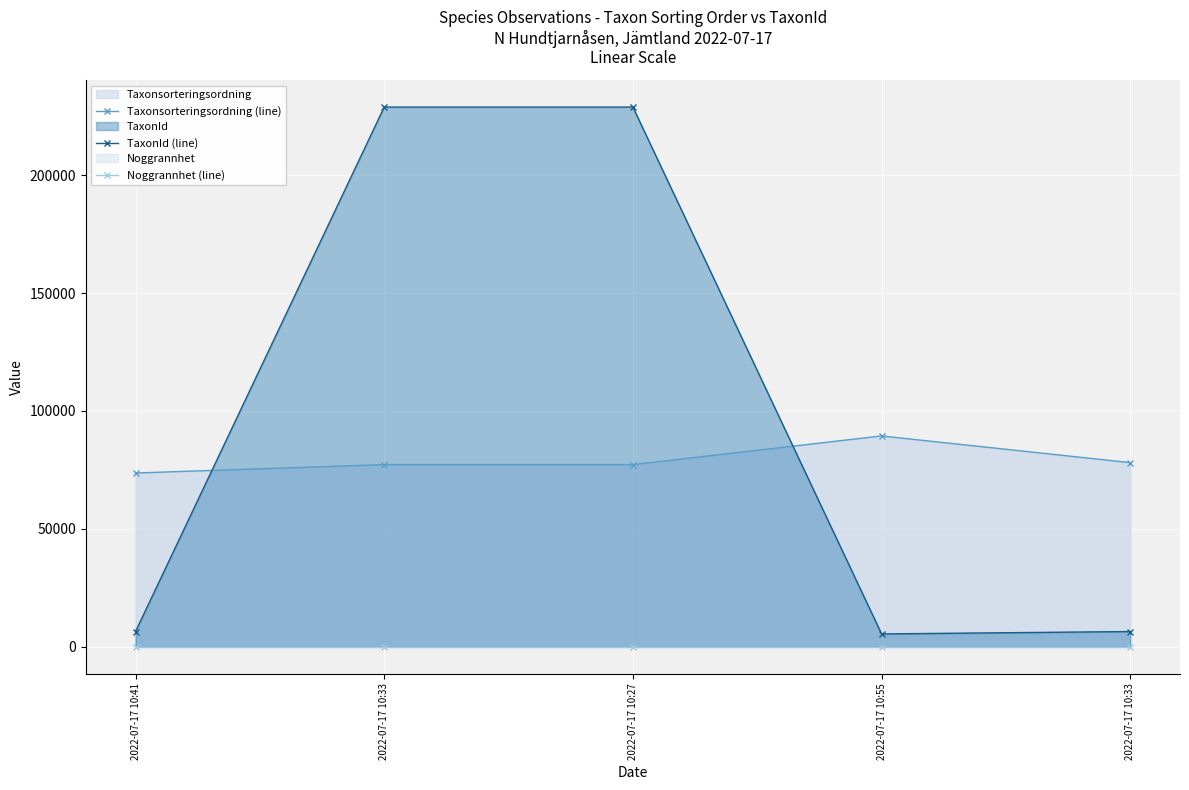

At which label is Taxonsorteringsordning (line) closest to 81551?

2022-07-17 10:33